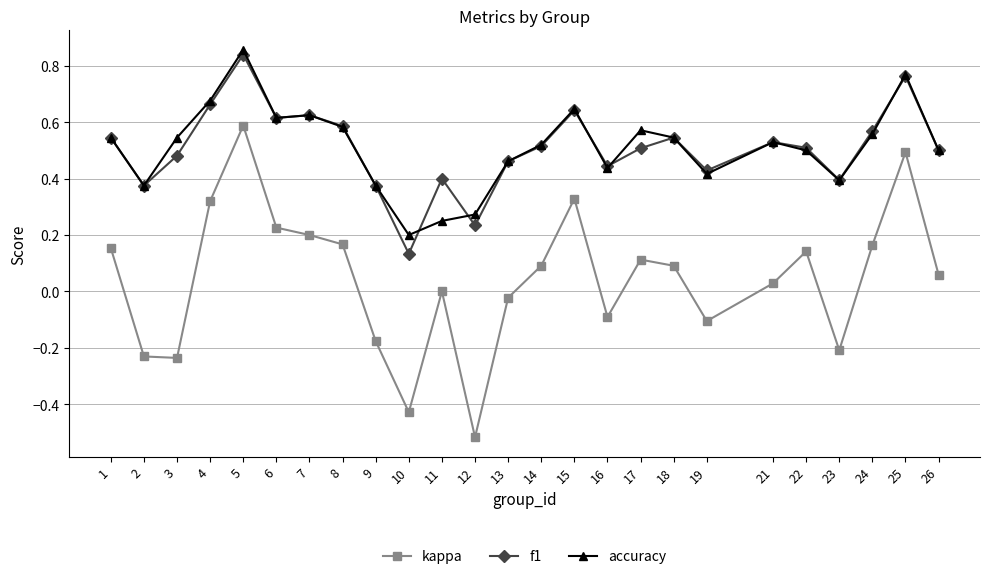

Is the value of kappa at 9 greater than the value of f1 at 24?

No